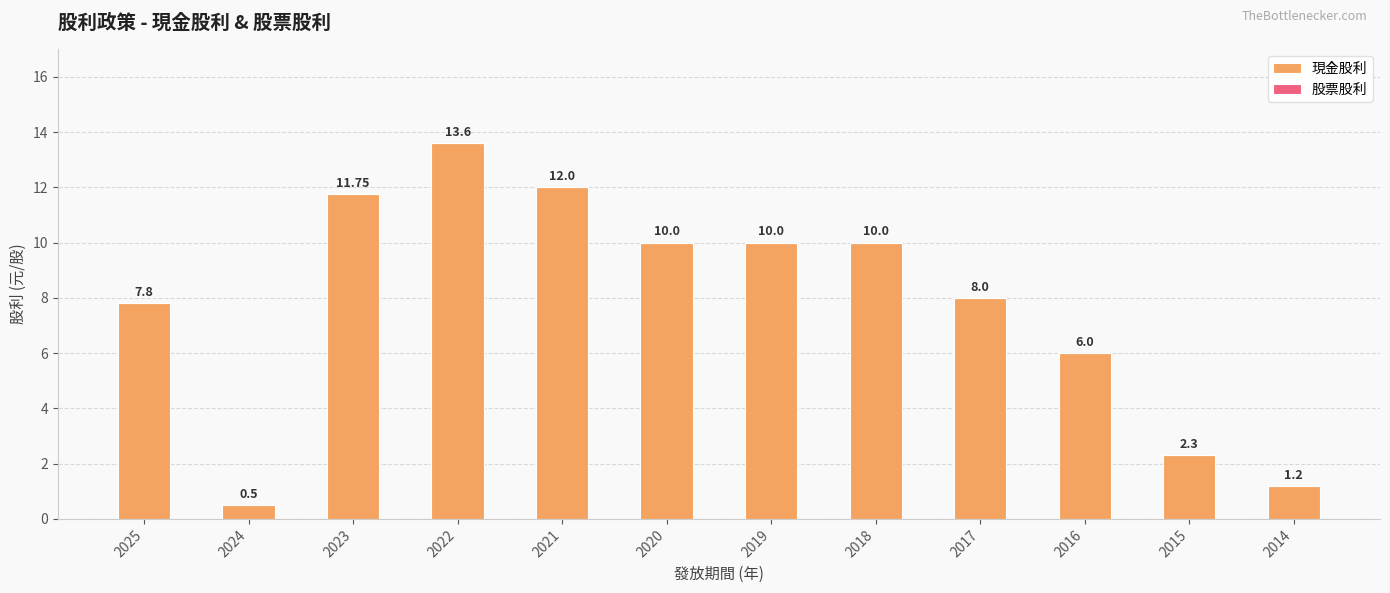

Between 2015 and 2018, which is larger?

2018